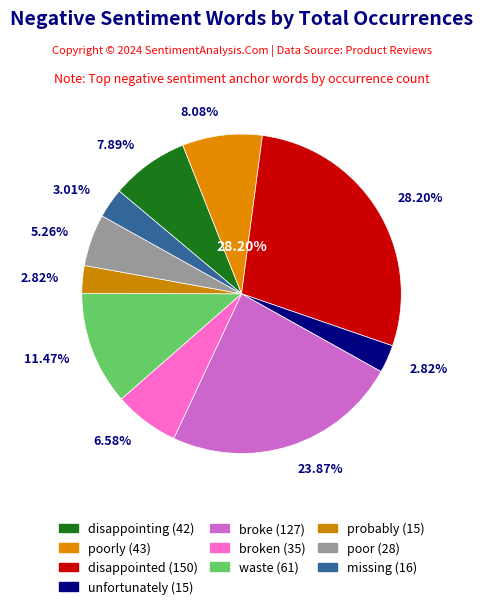

True or false: broke accounts for 24% of the total.

True